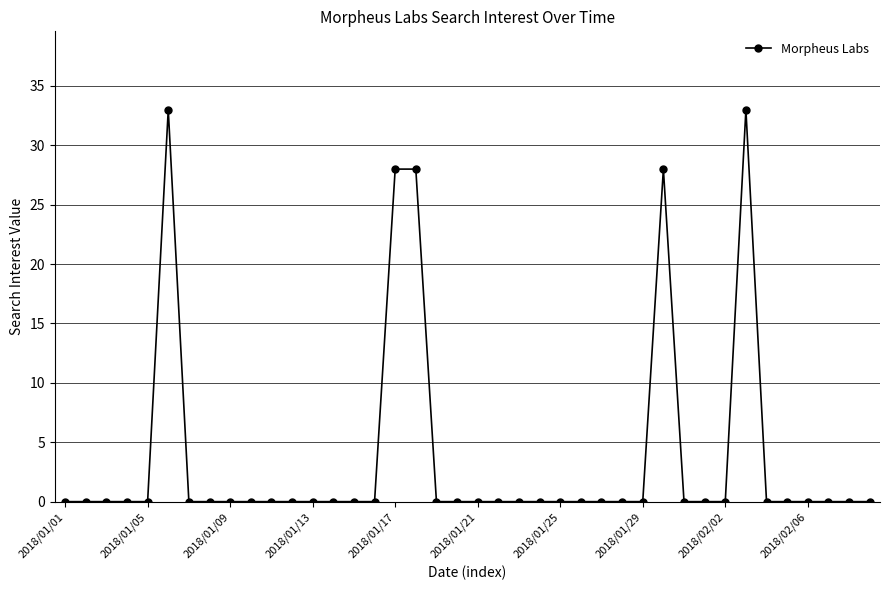

True or false: the data has more than 2 interior local peaks.

True